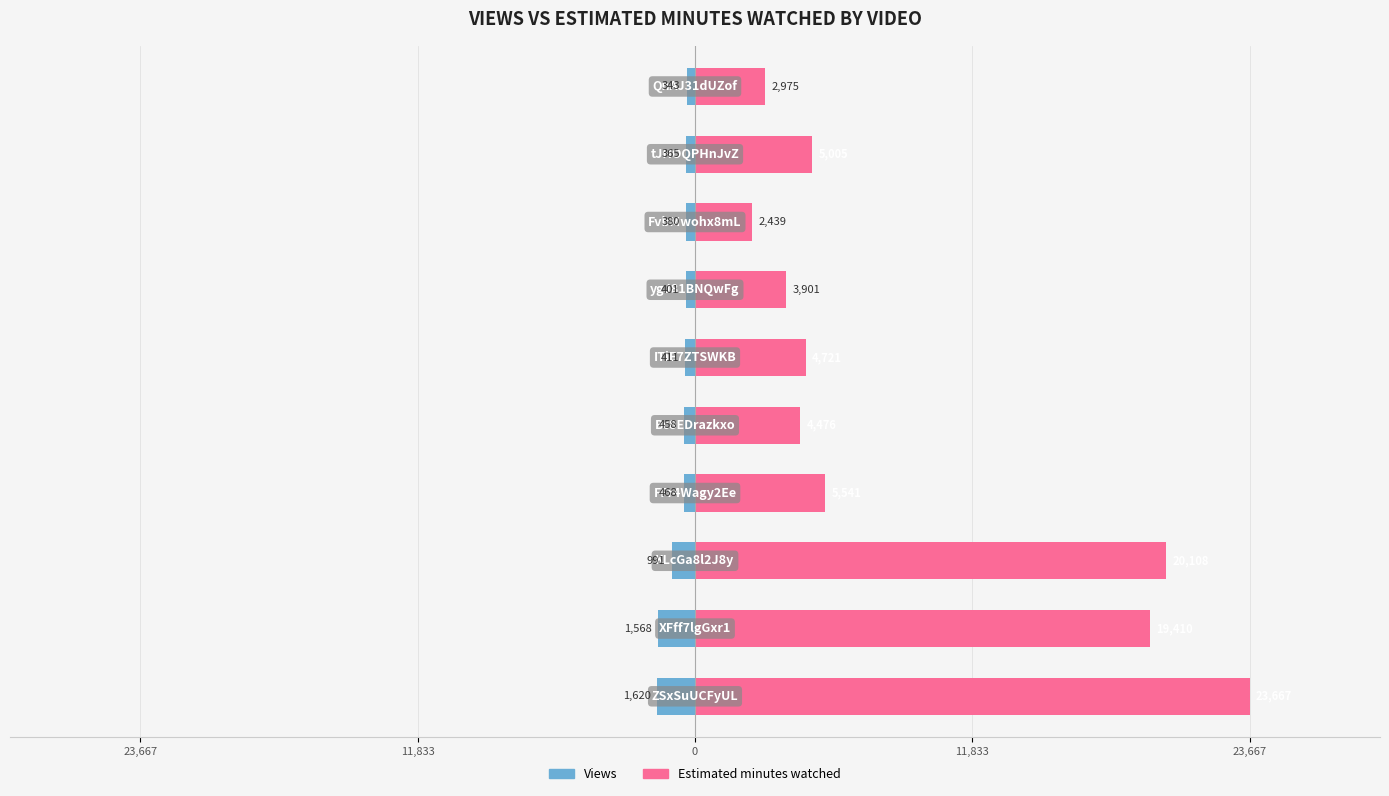

List the series in order of their overall mean, highest first.

Estimated minutes watched, Views